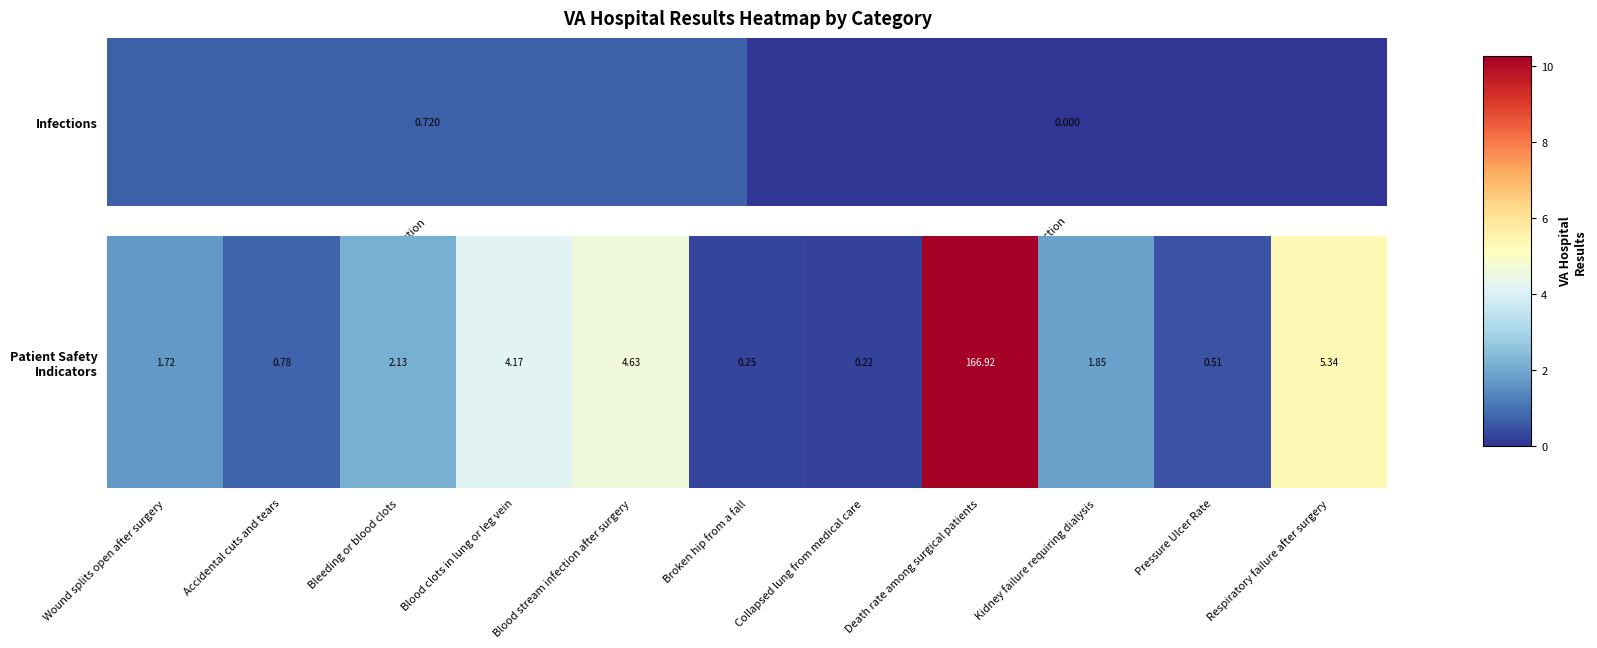

The value at Blood stream infection after surgery is 4.6. True or false?

True